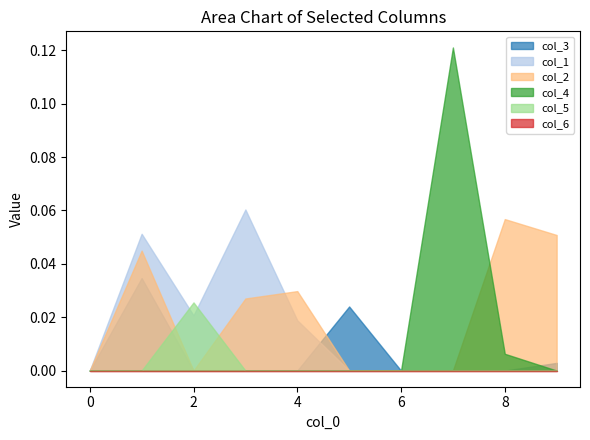

Reading right to left, transcribe all the data shown in this chart.

col_3: 9=0.0	8=0.0	7=0.0	6=0.0	5=0.0	4=0.0	3=0.0	2=0.0	1=0.0	0=0.0
col_1: 9=0.0	8=0.0	7=0.0	6=0.0	5=0.0	4=0.0	3=0.1	2=0.0	1=0.1	0=0.0
col_2: 9=0.1	8=0.1	7=0.0	6=0.0	5=0.0	4=0.0	3=0.0	2=0.0	1=0.0	0=0.0
col_4: 9=0.0	8=0.0	7=0.1	6=0.0	5=0.0	4=0.0	3=0.0	2=0.0	1=0.0	0=0.0
col_5: 9=0.0	8=0.0	7=0.0	6=0.0	5=0.0	4=0.0	3=0.0	2=0.0	1=0.0	0=0.0
col_6: 9=0.0	8=0.0	7=0.0	6=0.0	5=0.0	4=0.0	3=0.0	2=0.0	1=0.0	0=0.0